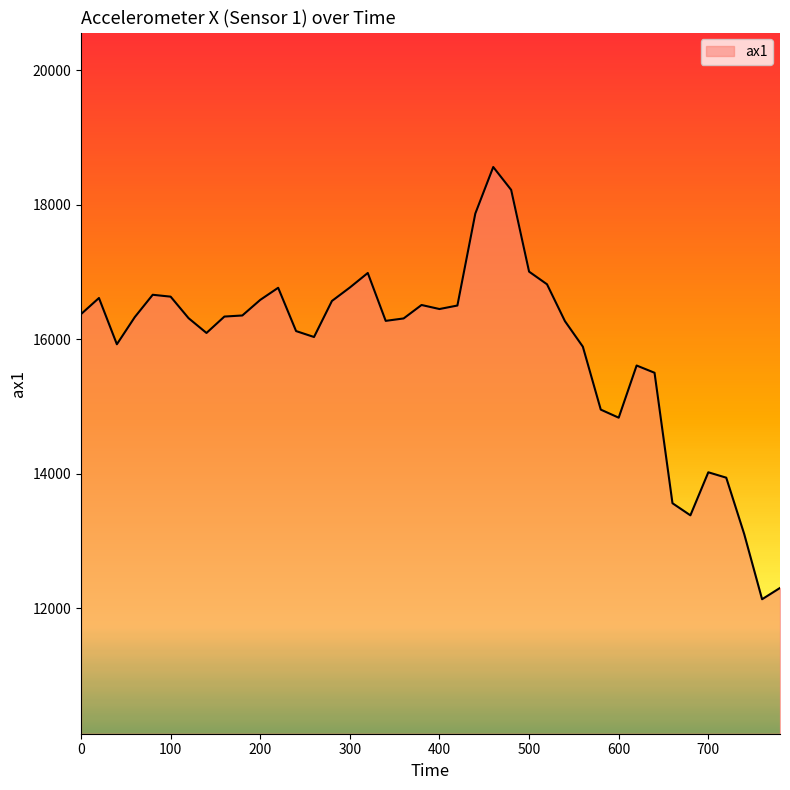

What is the maximum value shown in the chart?

18560